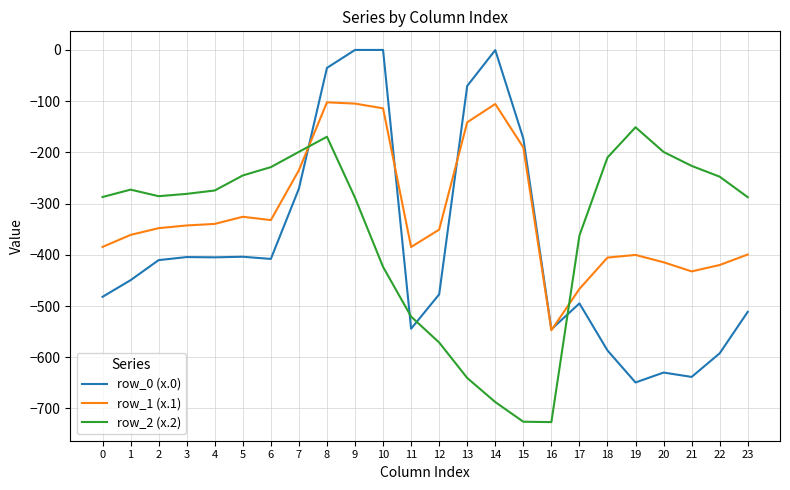

What is the spread (max minus min) of values at 10?

423.5